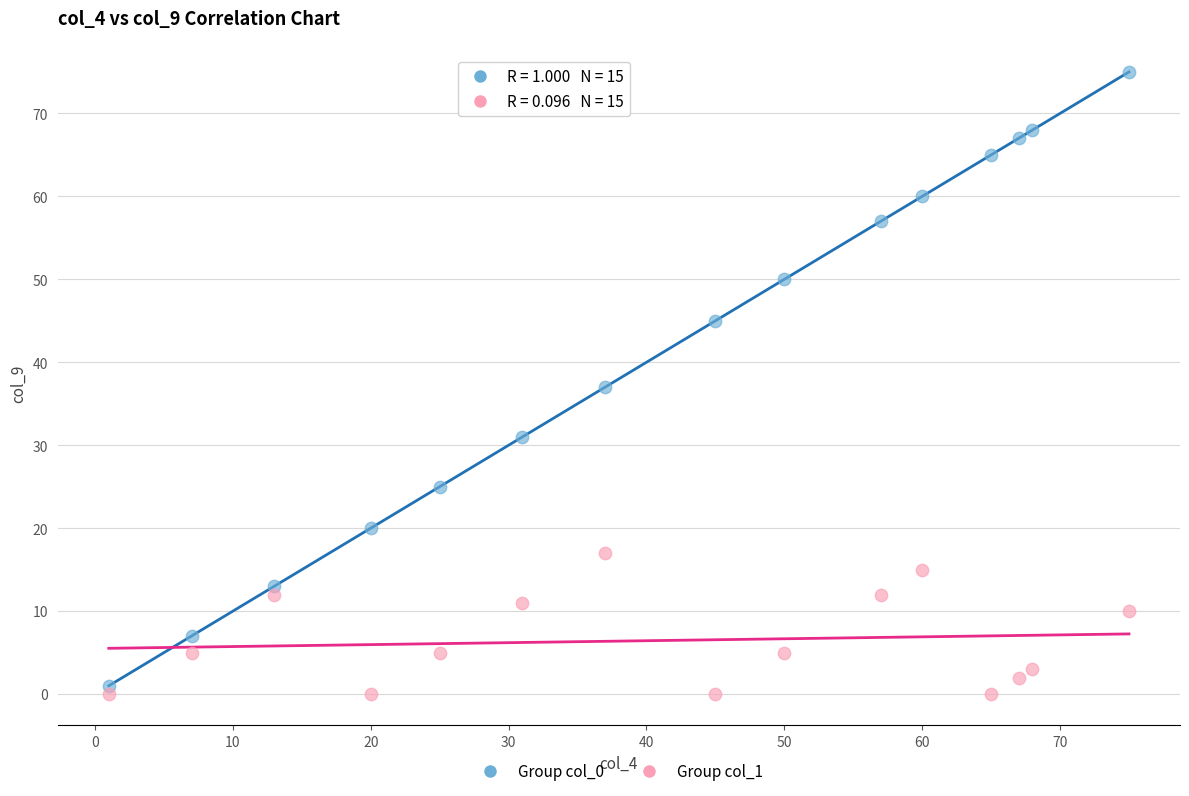

Which series has the largest Y range (max minus min)?

Group col_0